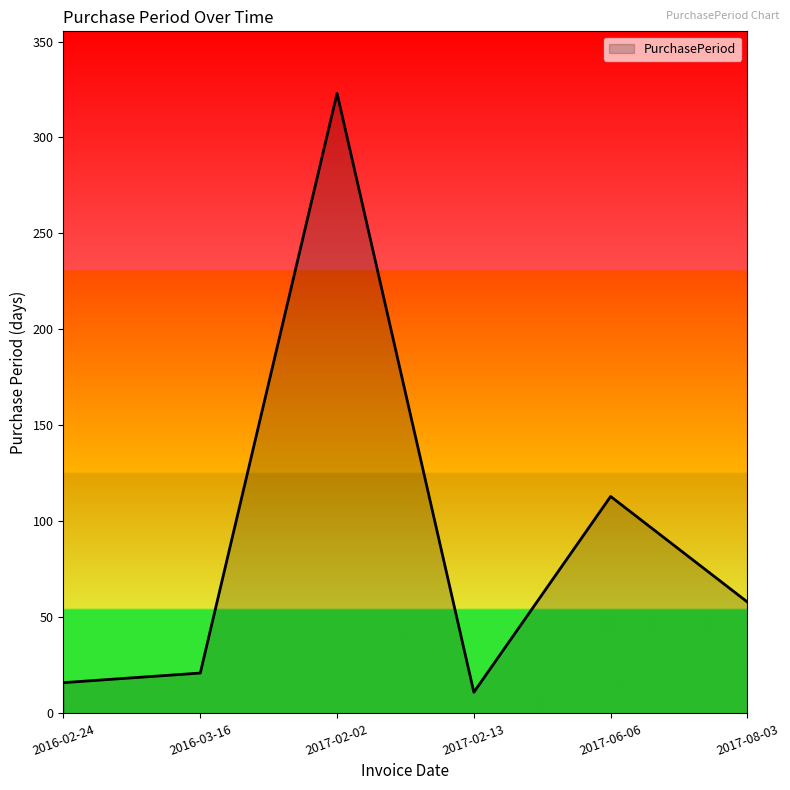

What is the change in value from 2017-02-13 to 2017-08-03?

+47